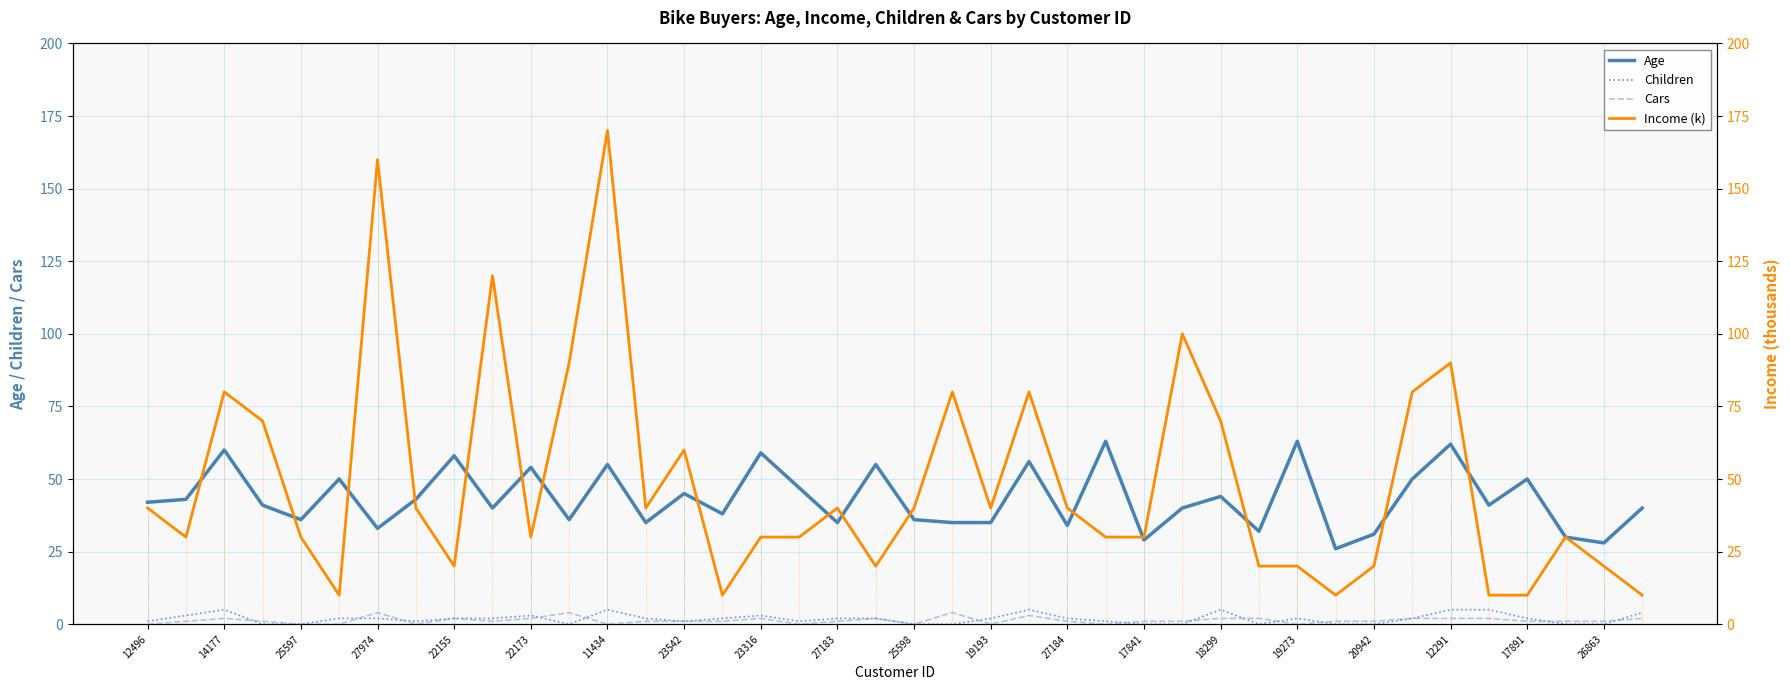

What is the difference between the second highest and minimum values in the Cars series?

4